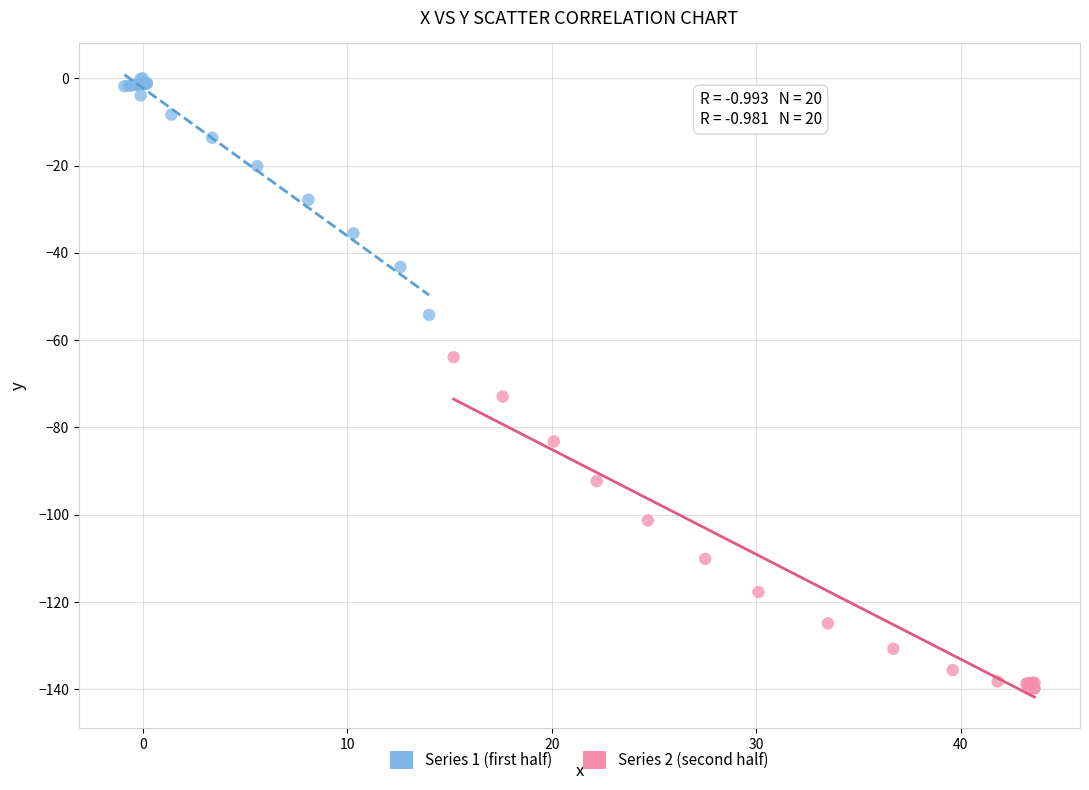

Which series reaches the minimum Y coordinate?

Series 2 (second half)